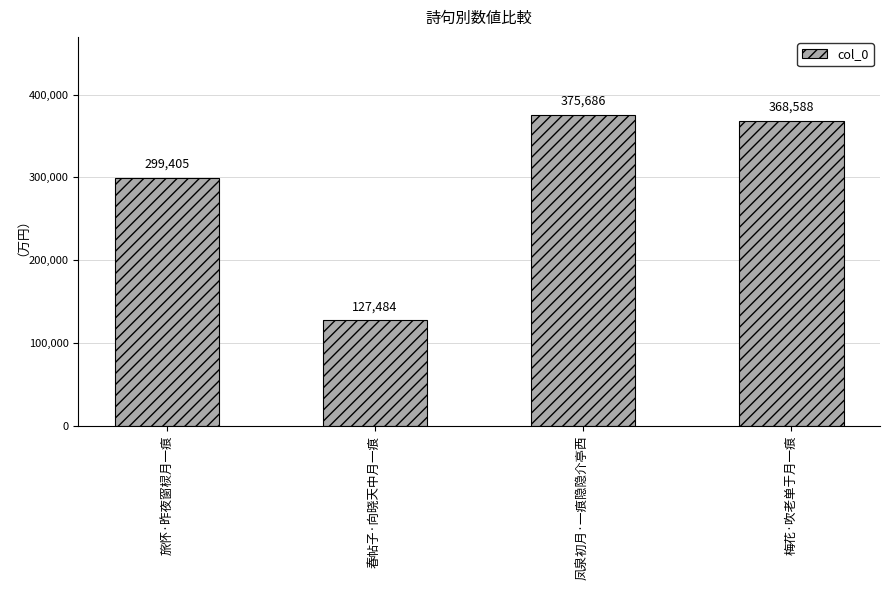

What is the difference between the values at 春帖子·向晓天中月一痕 and 凤泉初月·一痕隐隐介亭西?

248202